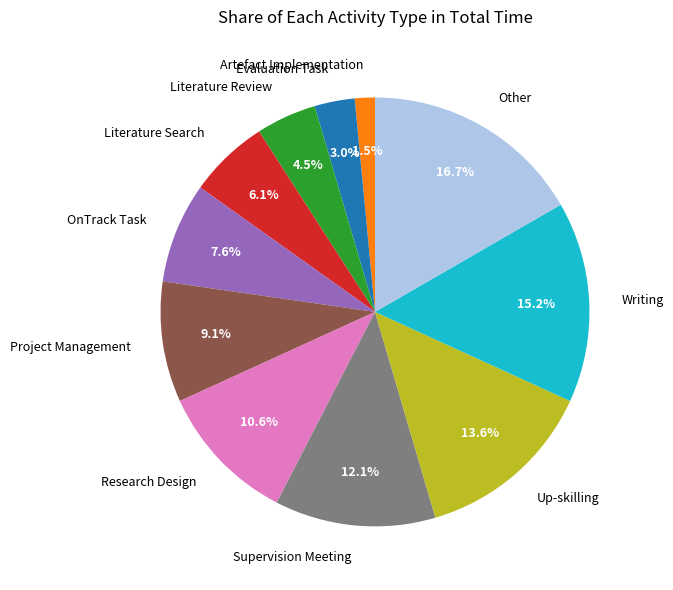

Which category has the biggest portion of the pie?

Other